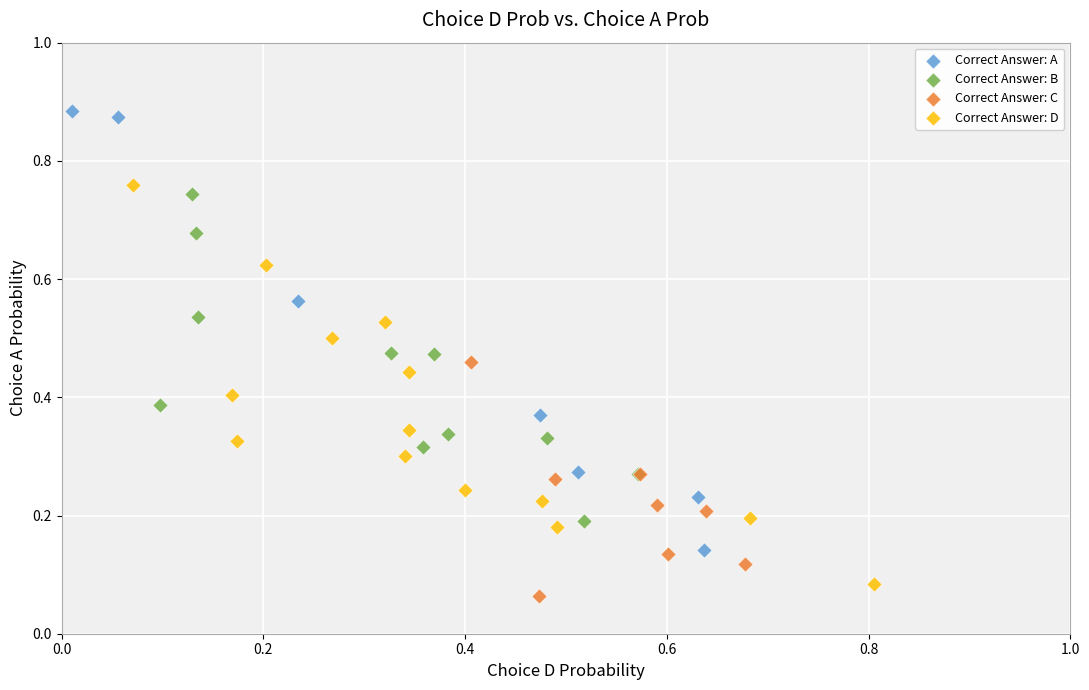

Which series contains the highest Y value?

Correct Answer: A